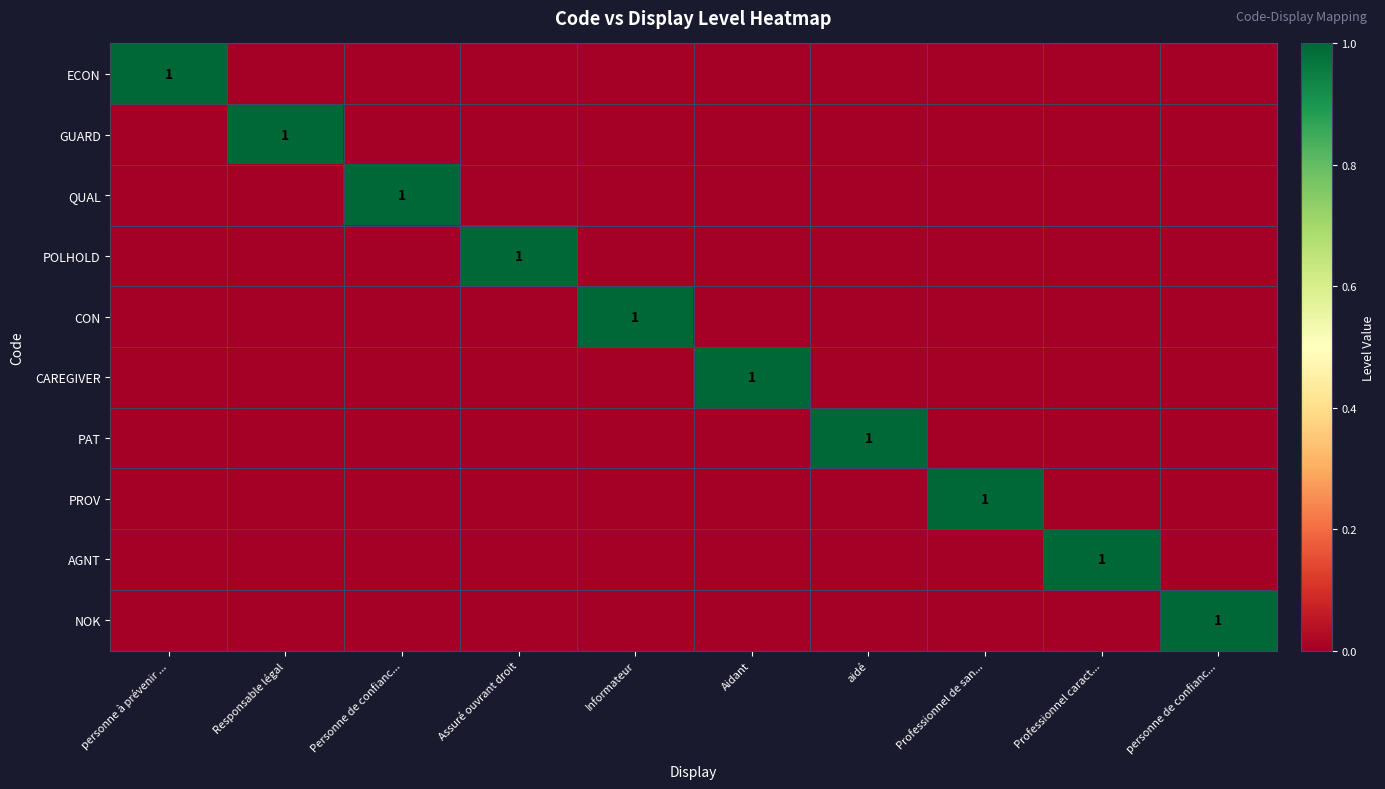

At how many categories does at least one series exceed 0?

10